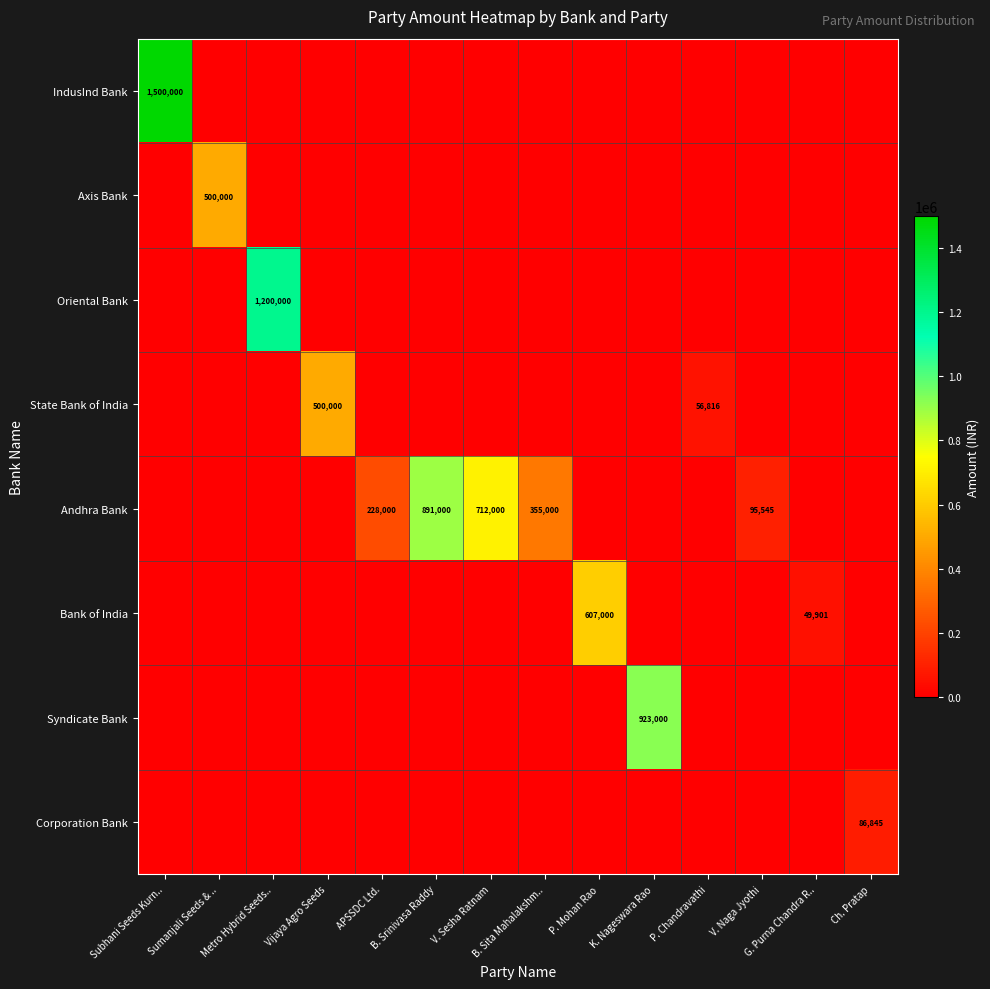

What is the difference between the highest and lowest values at Ch. Pratap?

86845